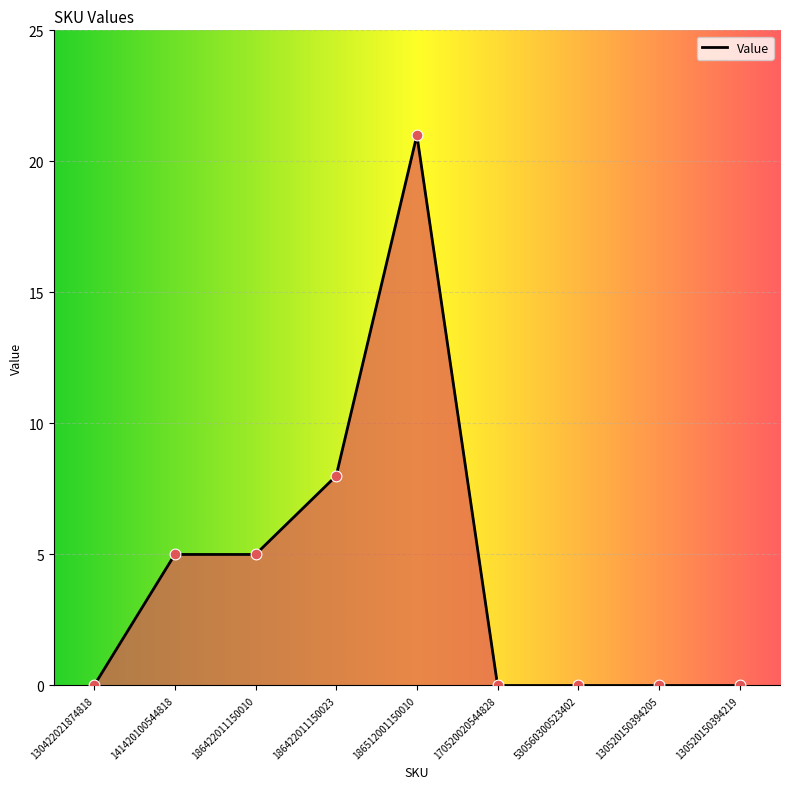

Approximately how many times larger is the value at 186512001150010 compared to 186422011150023?

2.6